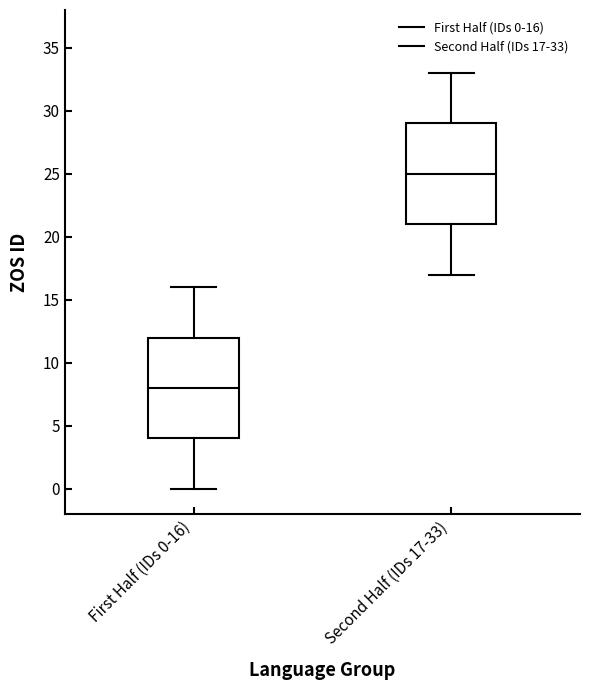

Which box has the highest median line?

Second Half (IDs 17-33)